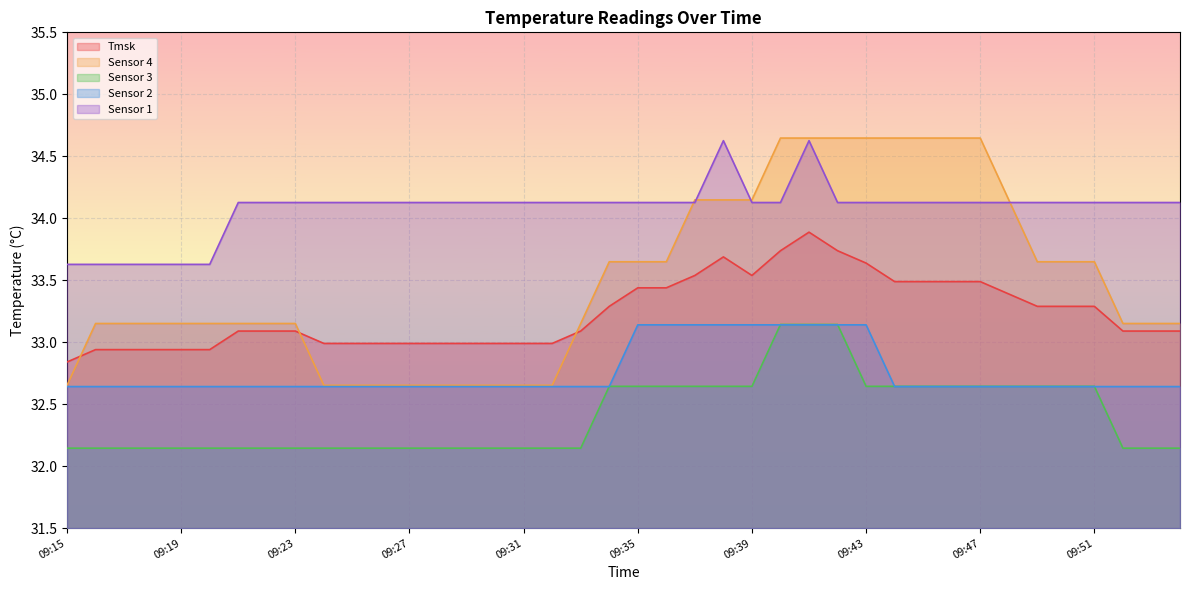

What is the difference between the maximum and minimum values in the Tmsk series?

1.0